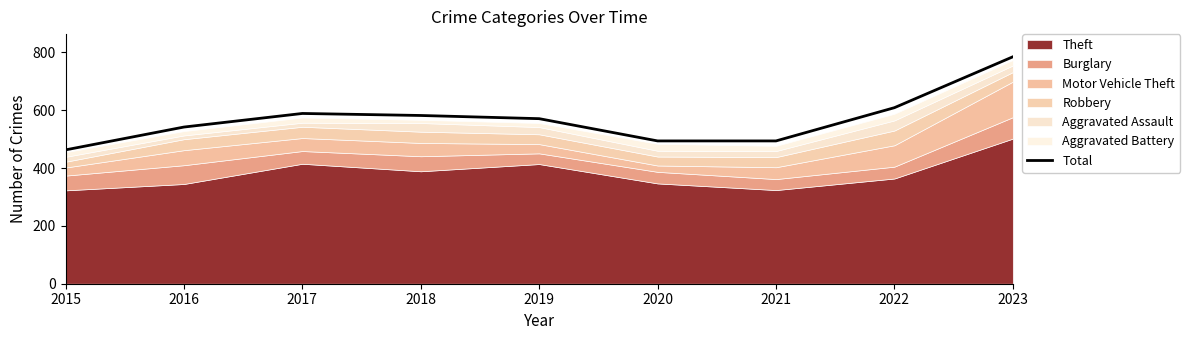

What is the minimum value shown in the chart?

463